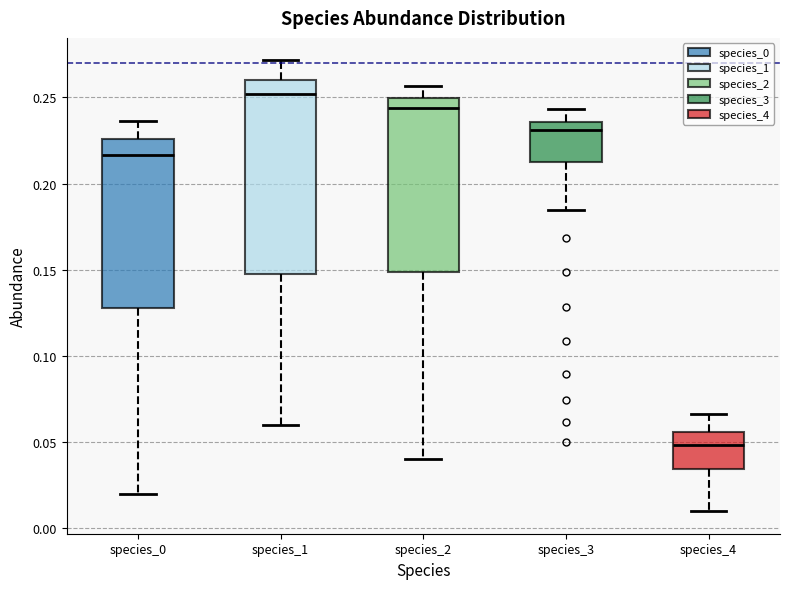

Which box has the lowest median line?

species_4